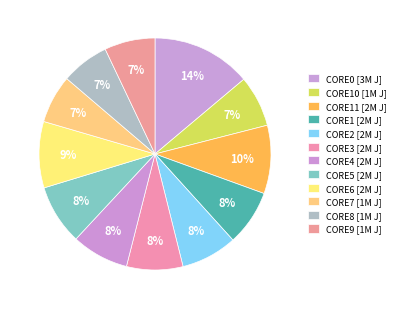

How many segments does this pie chart have?

12